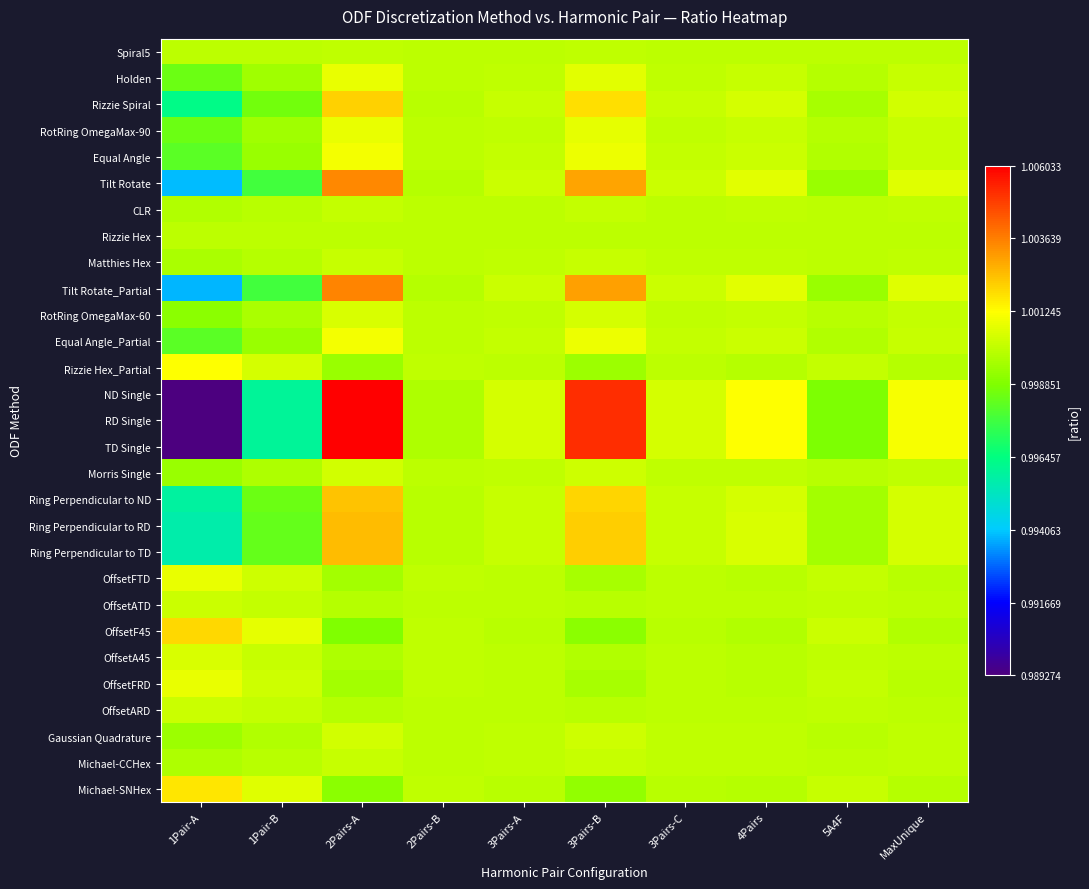

What is the total value across all series at 2Pairs-A?

29.0